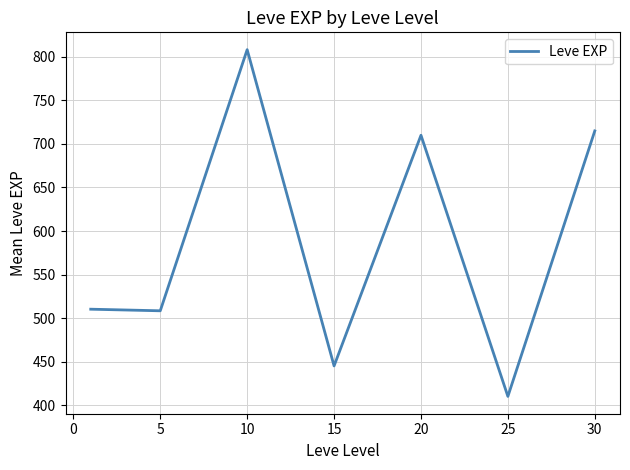

What is the smallest value displayed?

410.0